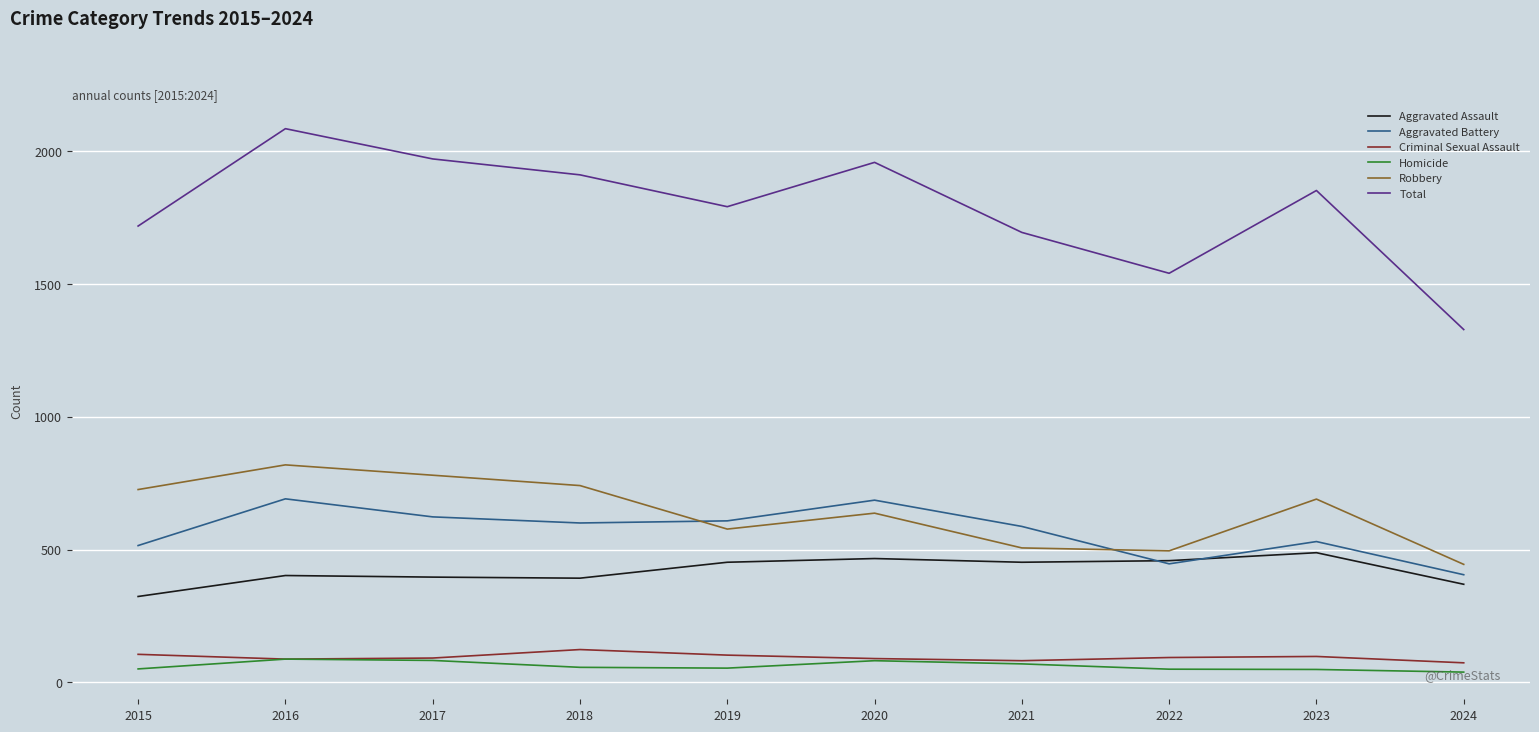

True or false: Homicide and Aggravated Battery intersect in this chart.

False